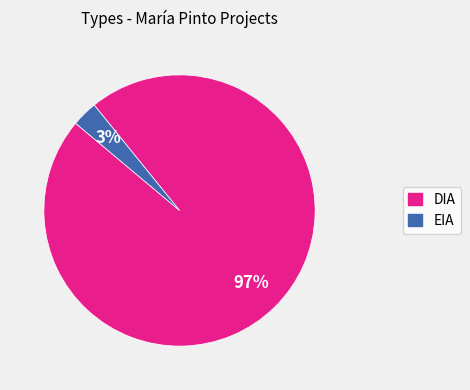

Is it true that DIA is 97% of the pie?

True